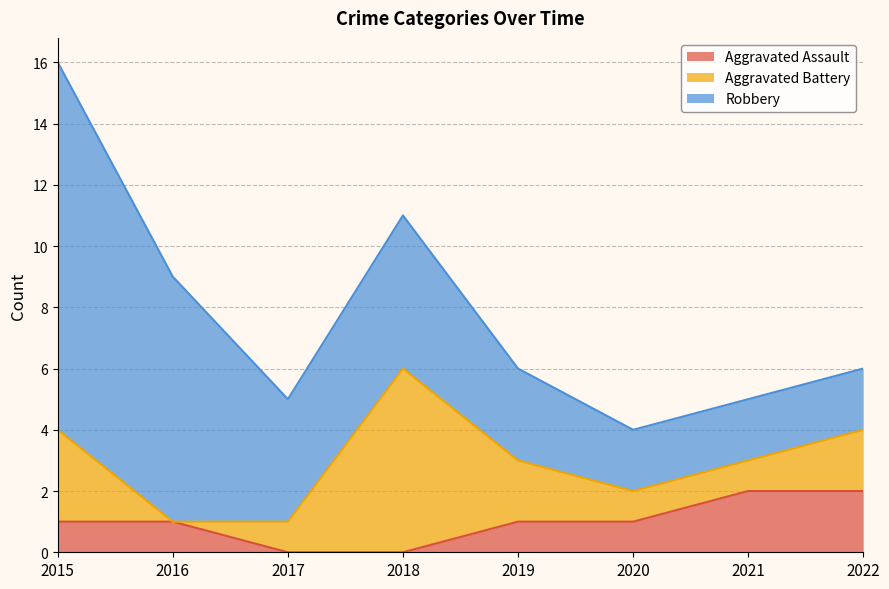

Count the number of categories in the chart.

8